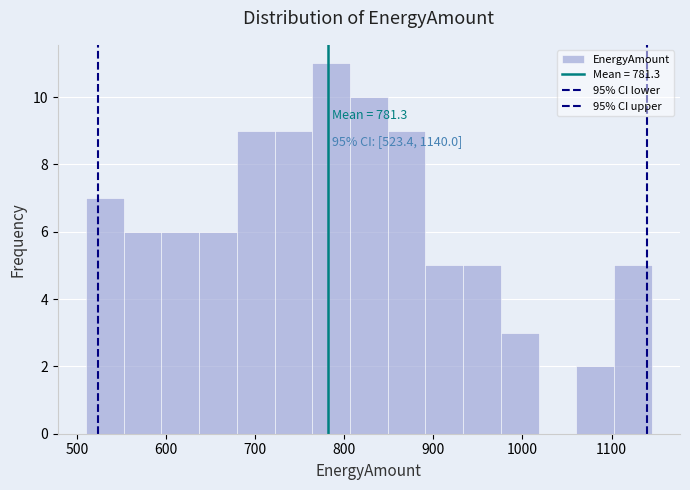

Over which range of the x-axis is the bar tallest?

760 to 810